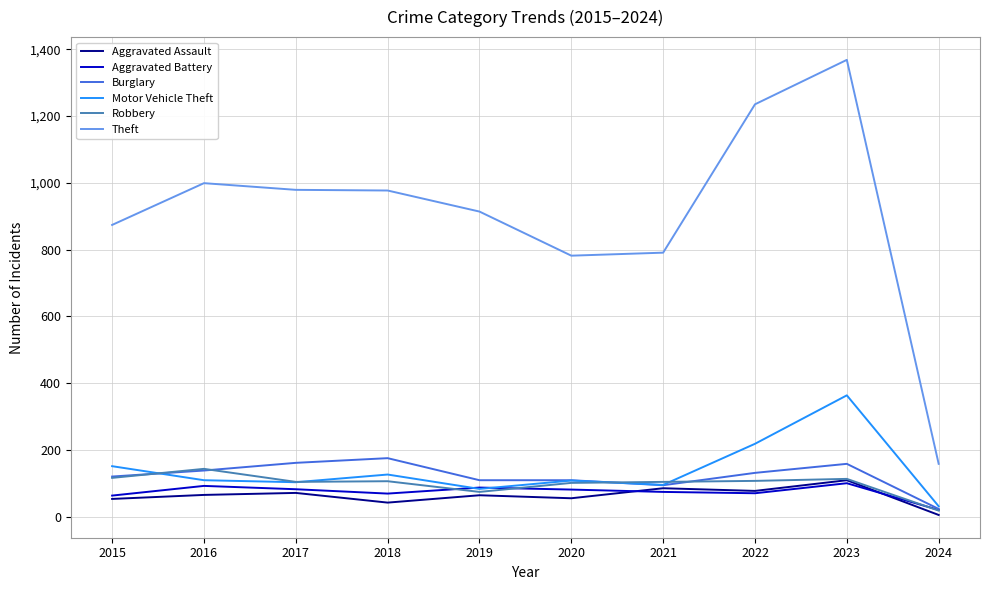

How many lines are shown in the chart?

6